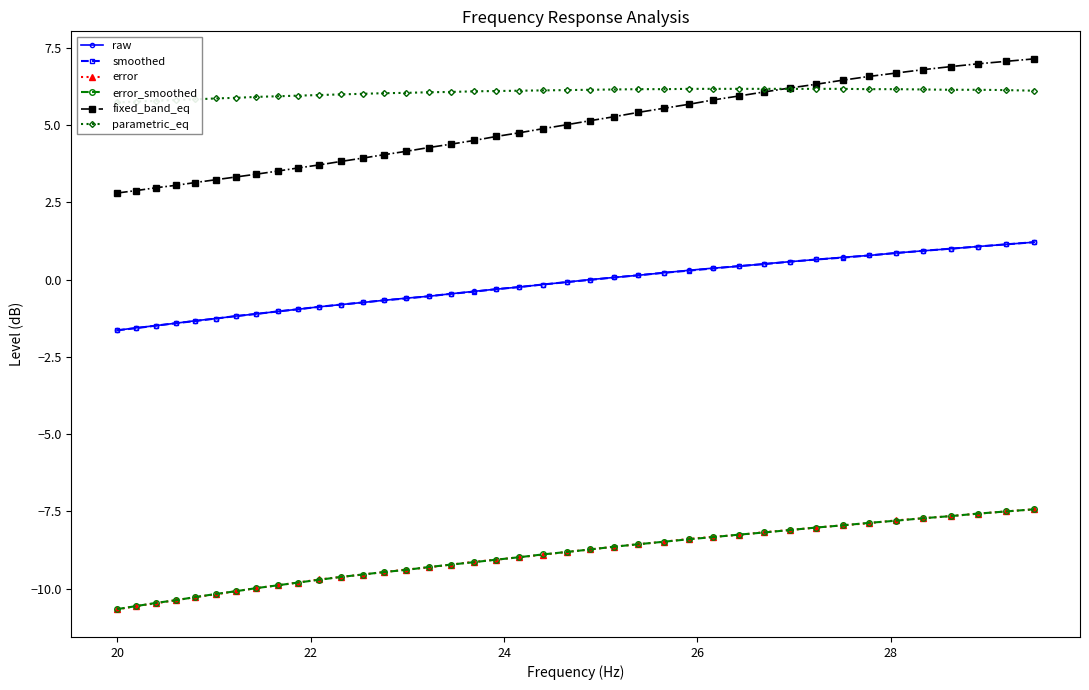

Which series has the widest spread of values?

fixed_band_eq